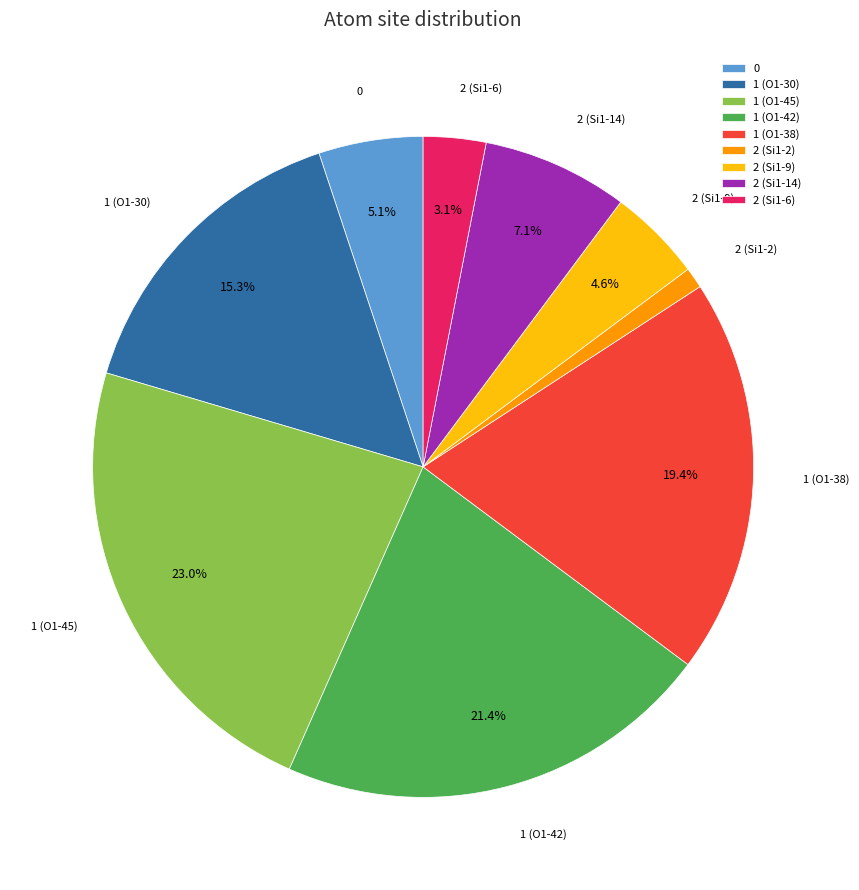

To the nearest percent, what is the average slice percentage?

11%